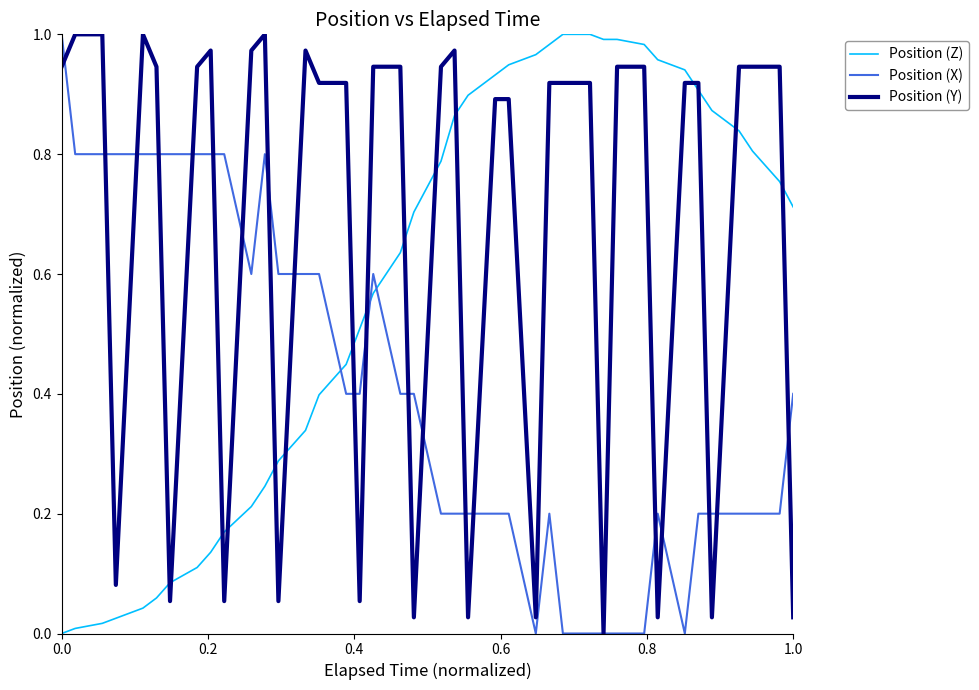

How many Position (X) values are between 0 and 1?

40